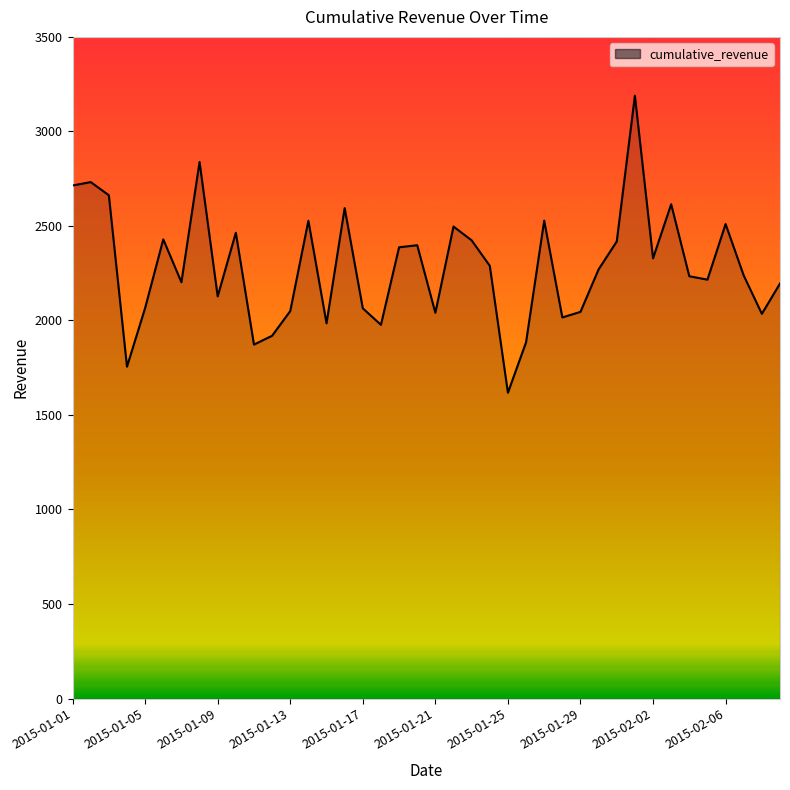

What is the greatest value displayed?

3189.2